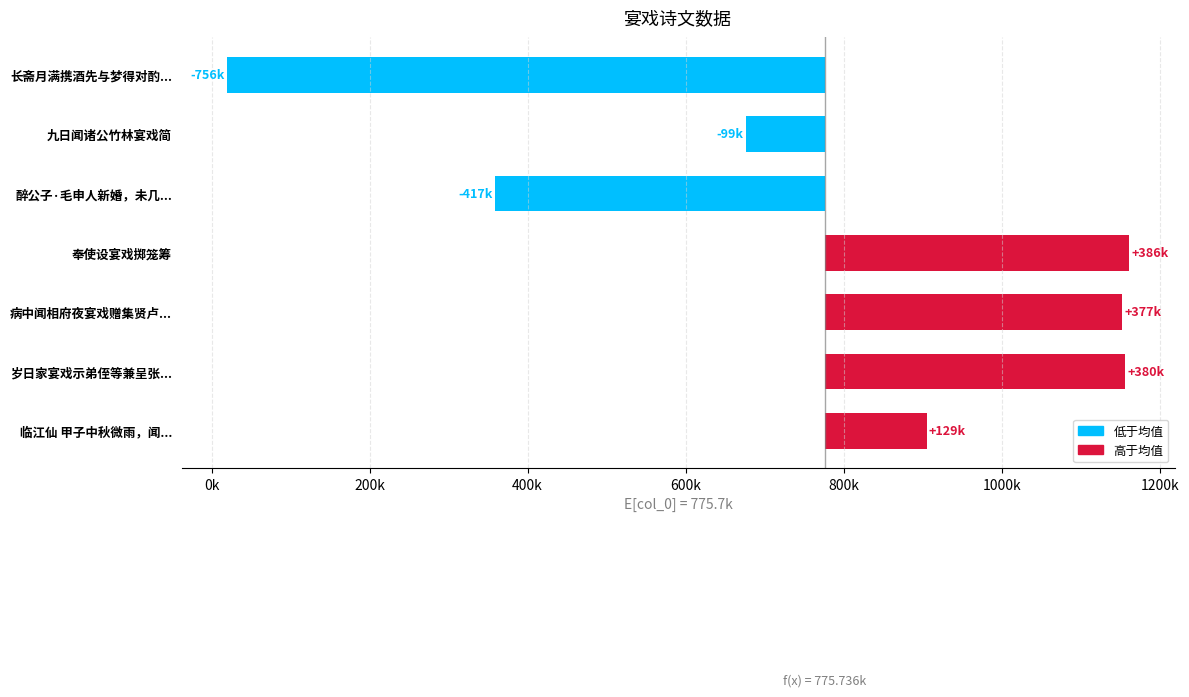

How many negative values are there?

3